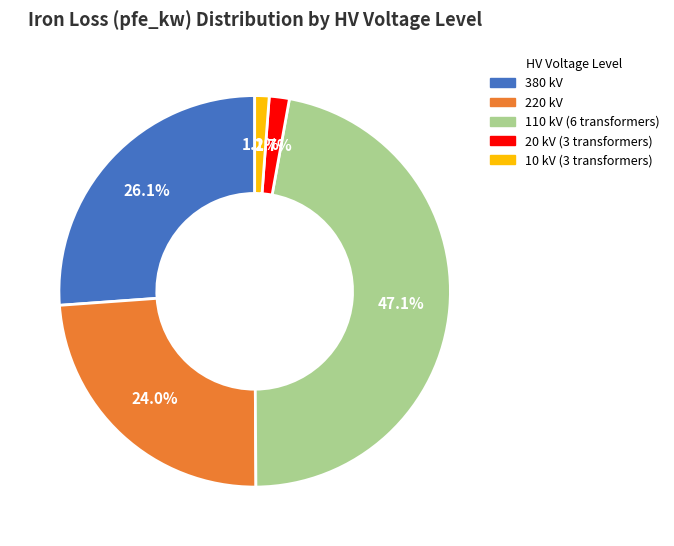

Is there a majority slice in this chart?

No